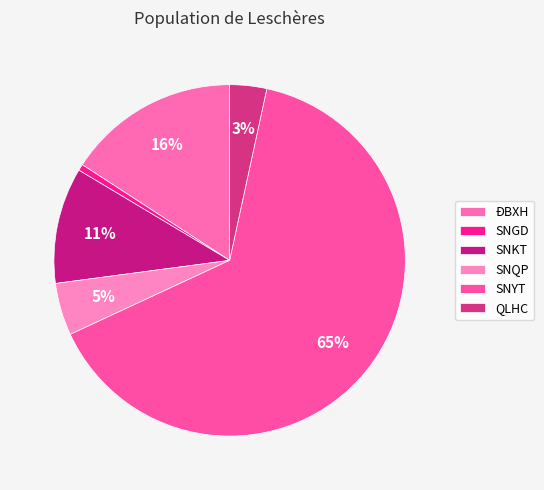

Count the number of slices in the pie.

6